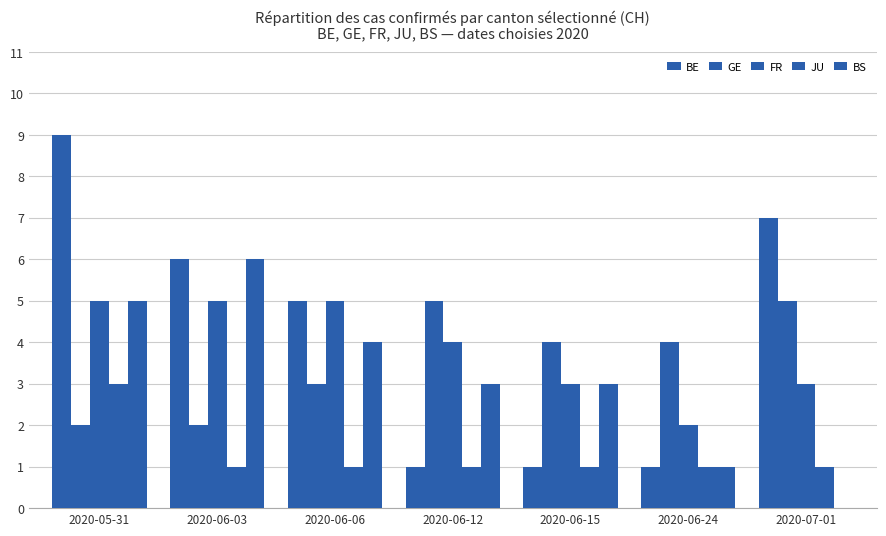

How many data points does each series have?

7